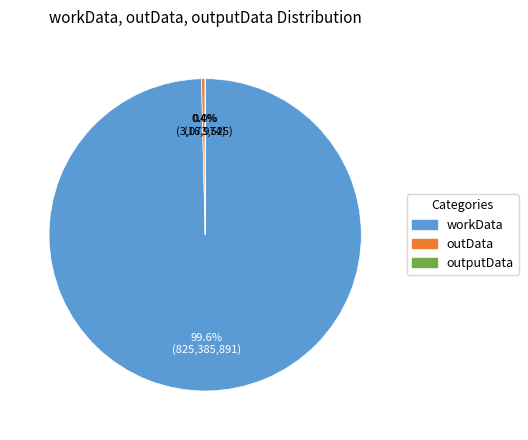

Which category has the biggest portion of the pie?

workData